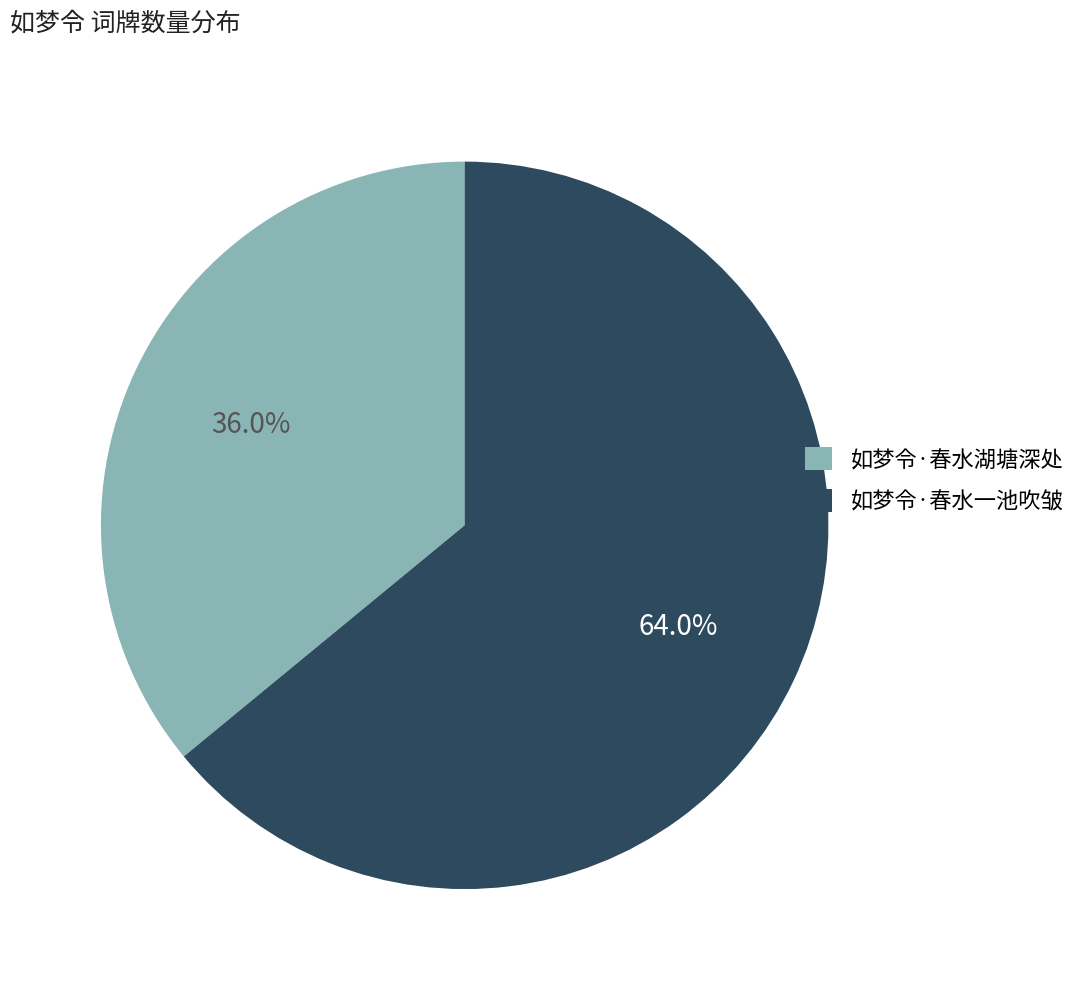

What is the largest slice in the pie chart?

如梦令·春水一池吹皱